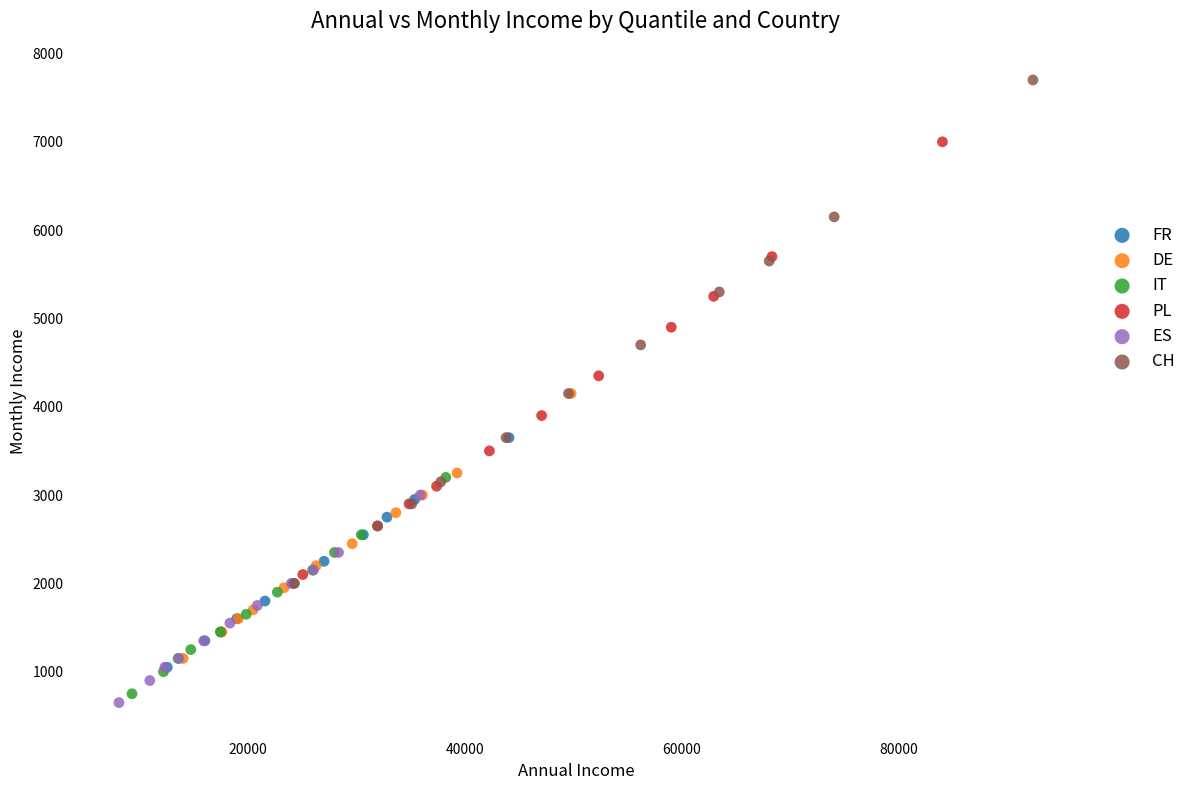

Which series has the widest spread of Y values?

CH